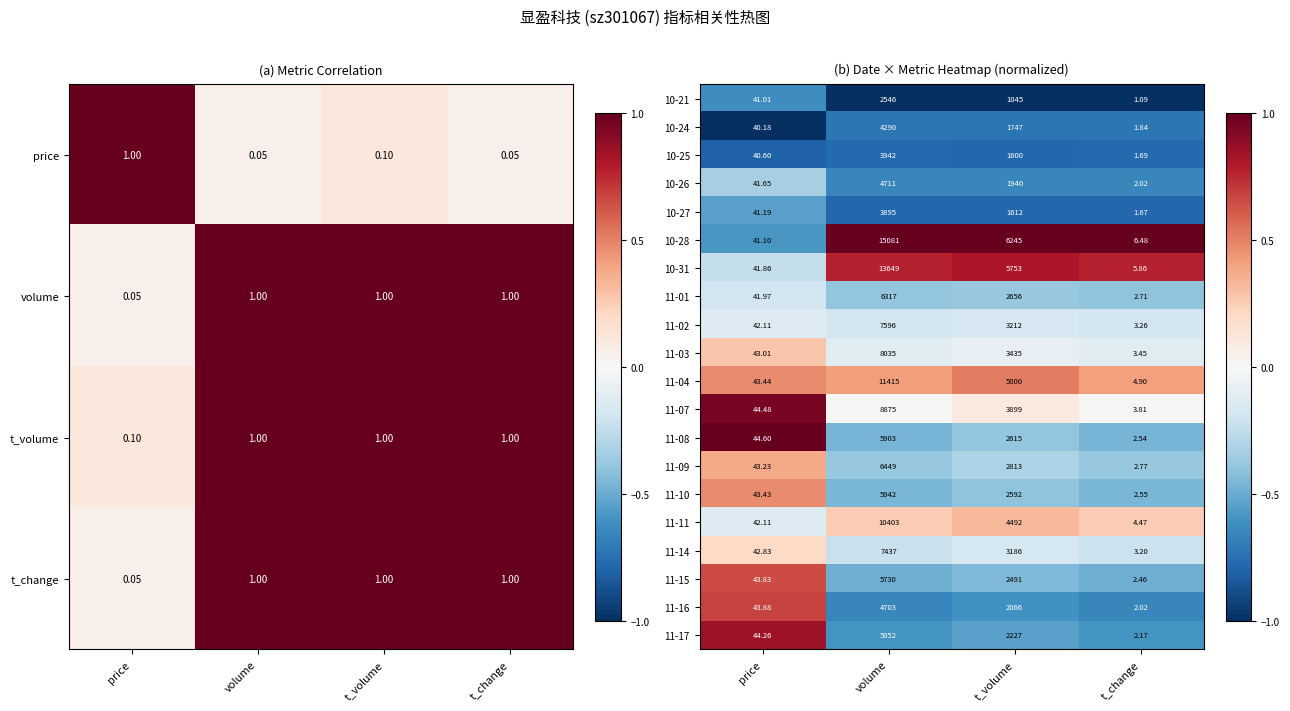

Reading left to right, transcribe all the data shown in this chart.

10-21: price=41.0	volume=2546.0	t_volume=1045.0	t_change=1.1
10-24: price=40.2	volume=4290.0	t_volume=1747.0	t_change=1.8
10-25: price=40.6	volume=3942.0	t_volume=1600.0	t_change=1.7
10-26: price=41.6	volume=4711.0	t_volume=1940.0	t_change=2.0
10-27: price=41.2	volume=3895.0	t_volume=1612.0	t_change=1.7
10-28: price=41.1	volume=15081.0	t_volume=6245.0	t_change=6.5
10-31: price=41.9	volume=13649.0	t_volume=5753.0	t_change=5.9
11-01: price=42.0	volume=6317.0	t_volume=2656.0	t_change=2.7
11-02: price=42.1	volume=7596.0	t_volume=3212.0	t_change=3.3
11-03: price=43.0	volume=8035.0	t_volume=3435.0	t_change=3.5
11-04: price=43.4	volume=11415.0	t_volume=5000.0	t_change=4.9
11-07: price=44.5	volume=8875.0	t_volume=3899.0	t_change=3.8
11-08: price=44.6	volume=5903.0	t_volume=2615.0	t_change=2.5
11-09: price=43.2	volume=6449.0	t_volume=2813.0	t_change=2.8
11-10: price=43.4	volume=5942.0	t_volume=2592.0	t_change=2.5
11-11: price=42.1	volume=10403.0	t_volume=4492.0	t_change=4.5
11-14: price=42.8	volume=7437.0	t_volume=3186.0	t_change=3.2
11-15: price=43.8	volume=5730.0	t_volume=2491.0	t_change=2.5
11-16: price=43.9	volume=4703.0	t_volume=2066.0	t_change=2.0
11-17: price=44.3	volume=5052.0	t_volume=2227.0	t_change=2.2